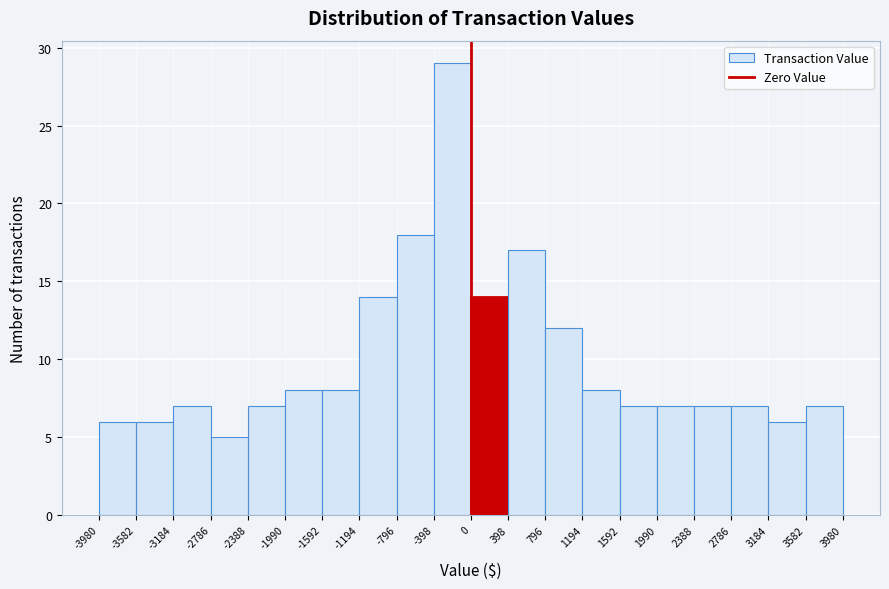

Over which range of the x-axis is the bar tallest?

-398 to 0